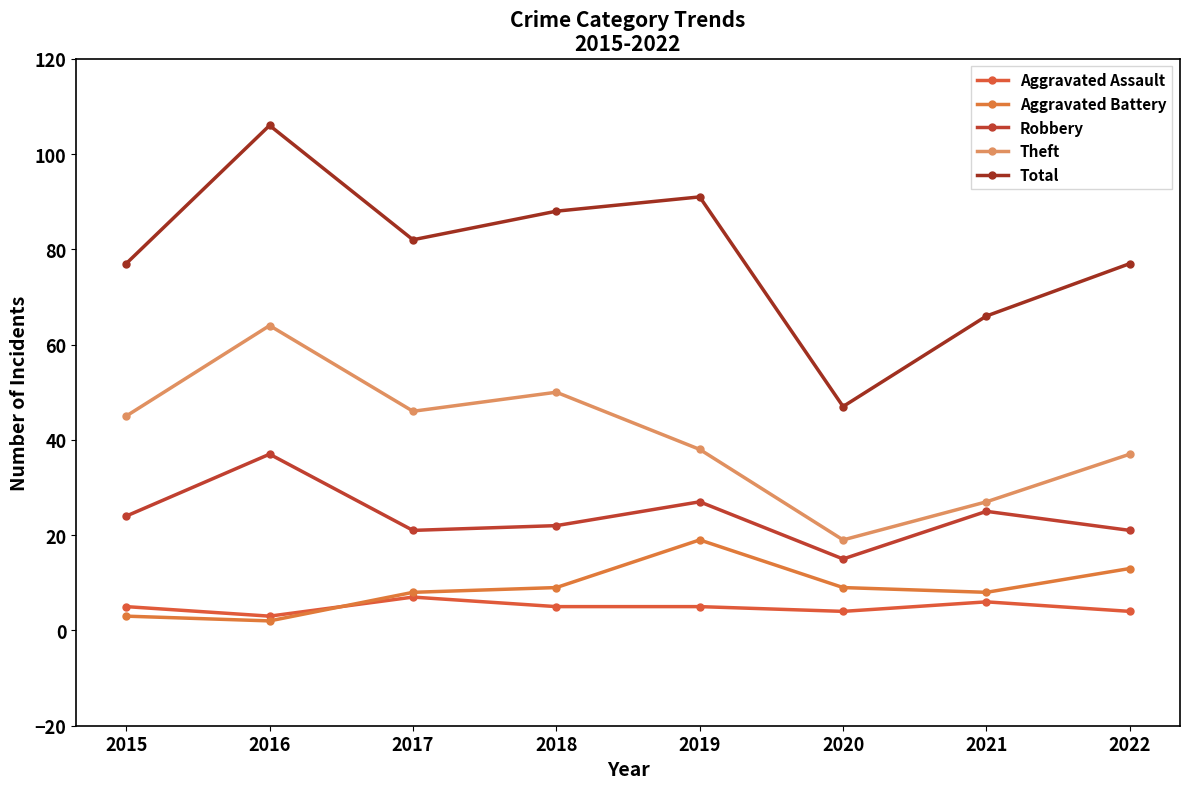

At which category does Robbery reach its first local valley?

2017